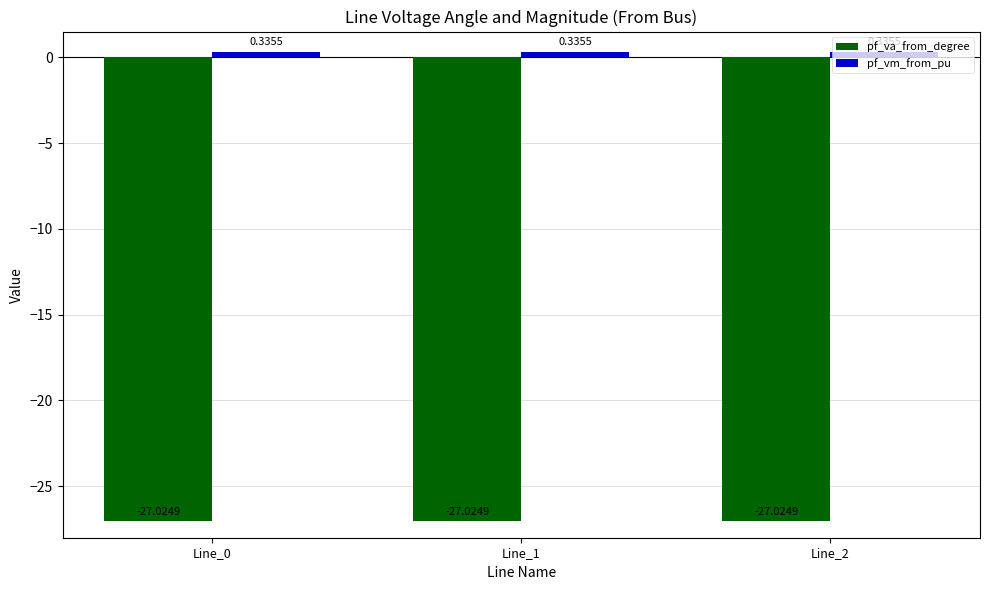

What are all the series names shown in the legend?

pf_va_from_degree, pf_vm_from_pu